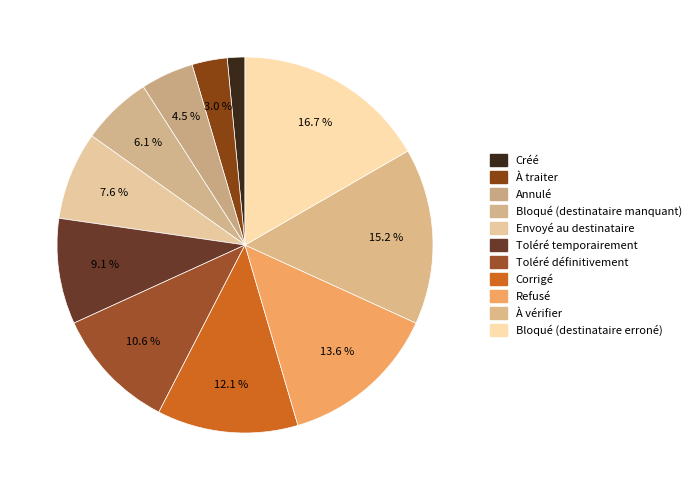

To the nearest percent, what percentage of the pie is Toléré temporairement?

9%